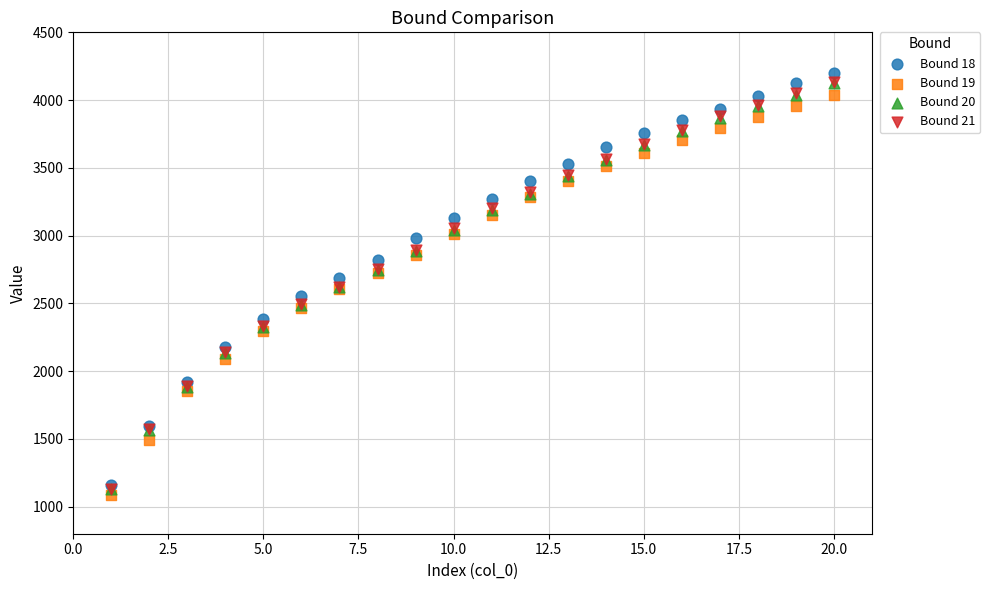

Which series contains the lowest Y value?

Bound 19